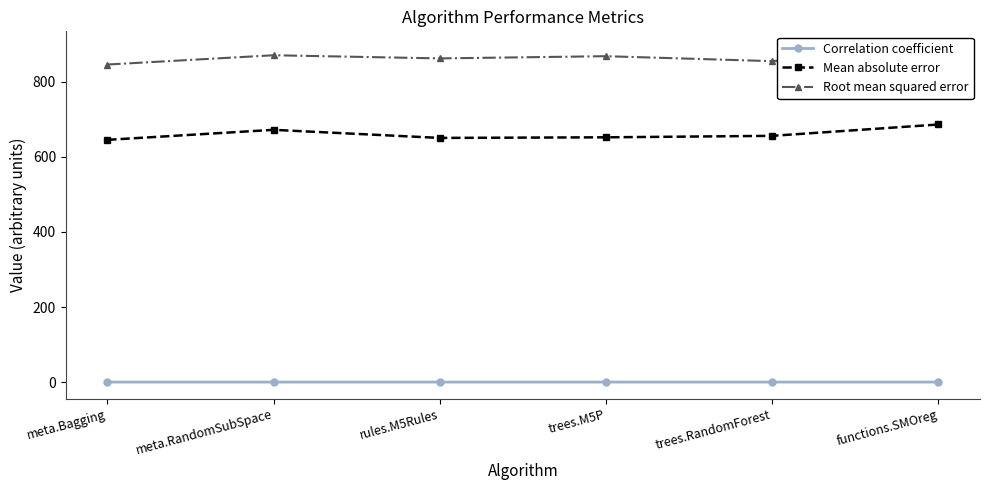

What is the smallest value displayed?

0.5